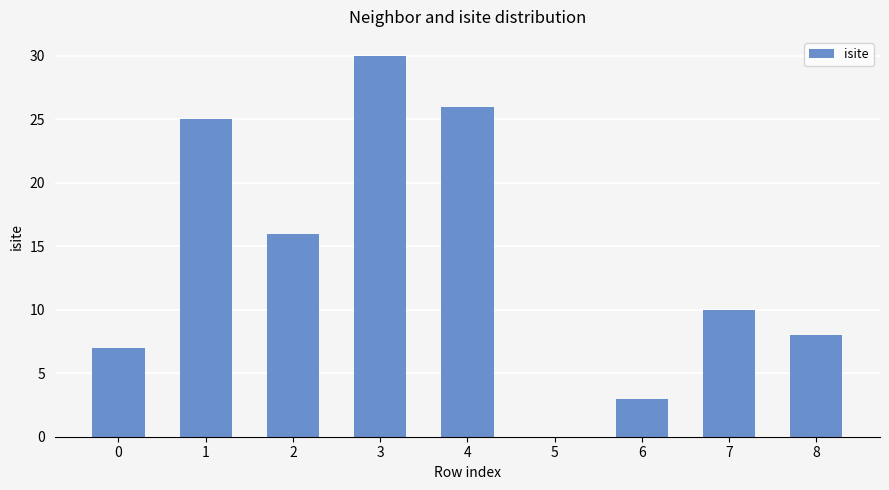

What is the maximum value shown in the chart?

30